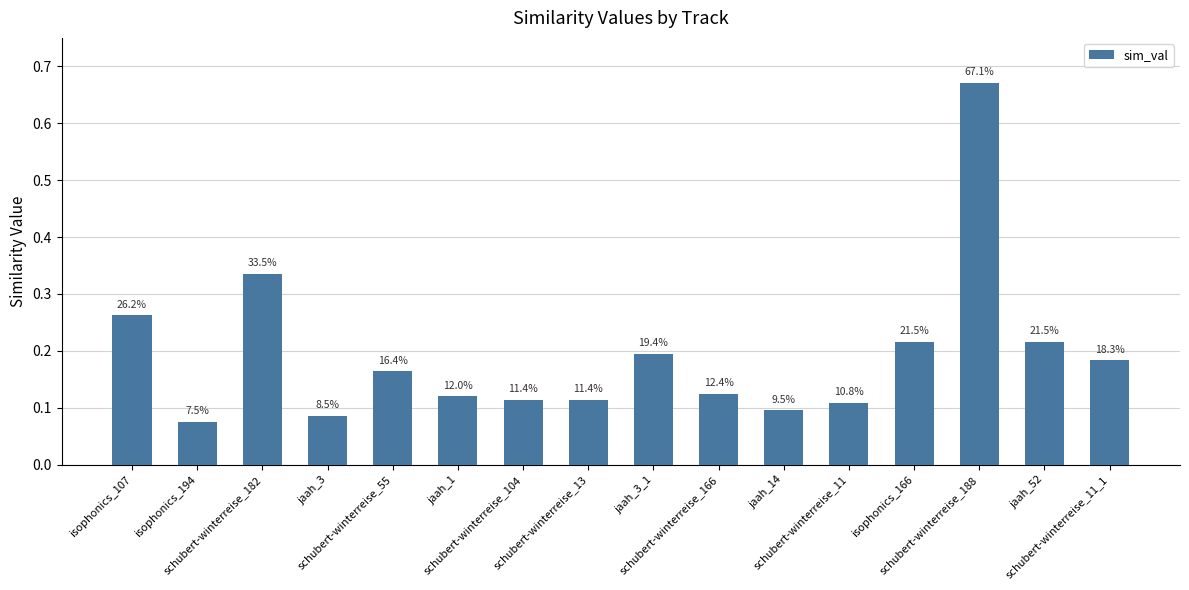

Are the bars horizontal?

No